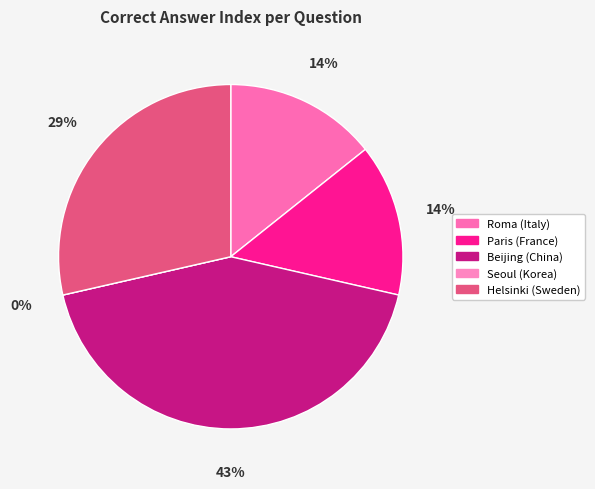

What is the smallest slice in the pie chart?

Seoul (Korea)